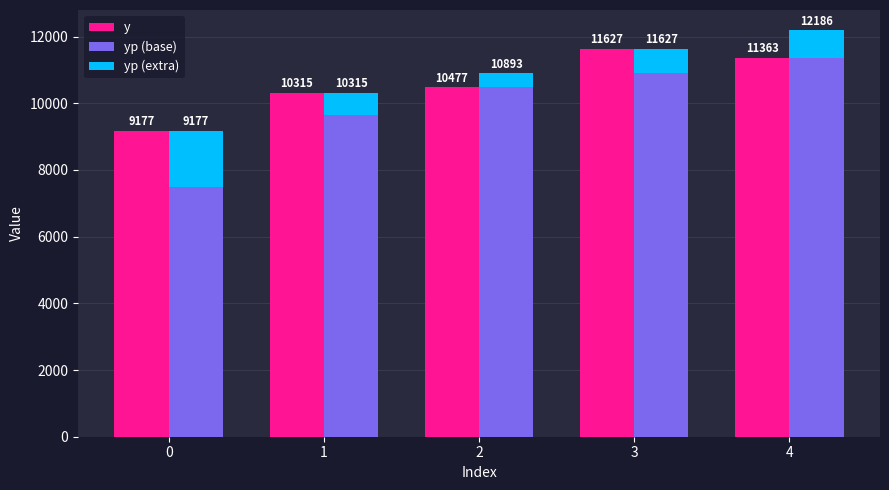

What is the total value across all series at 4?

23549.1